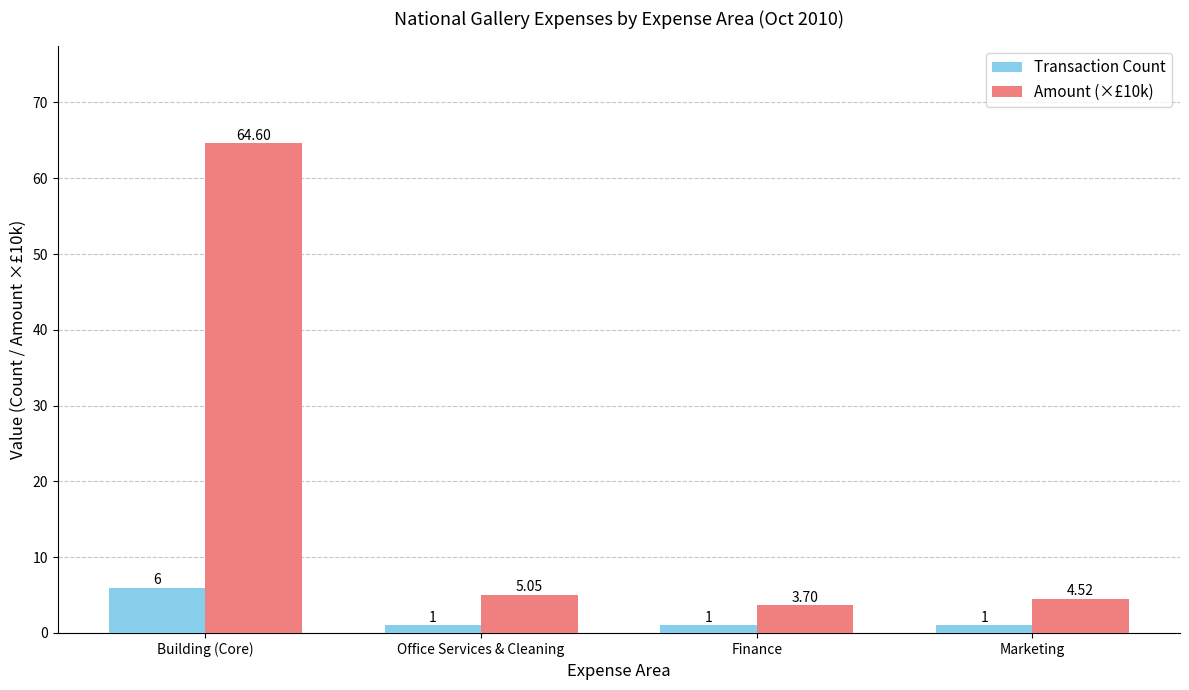

What is the sum of all Transaction Count values?

9.0